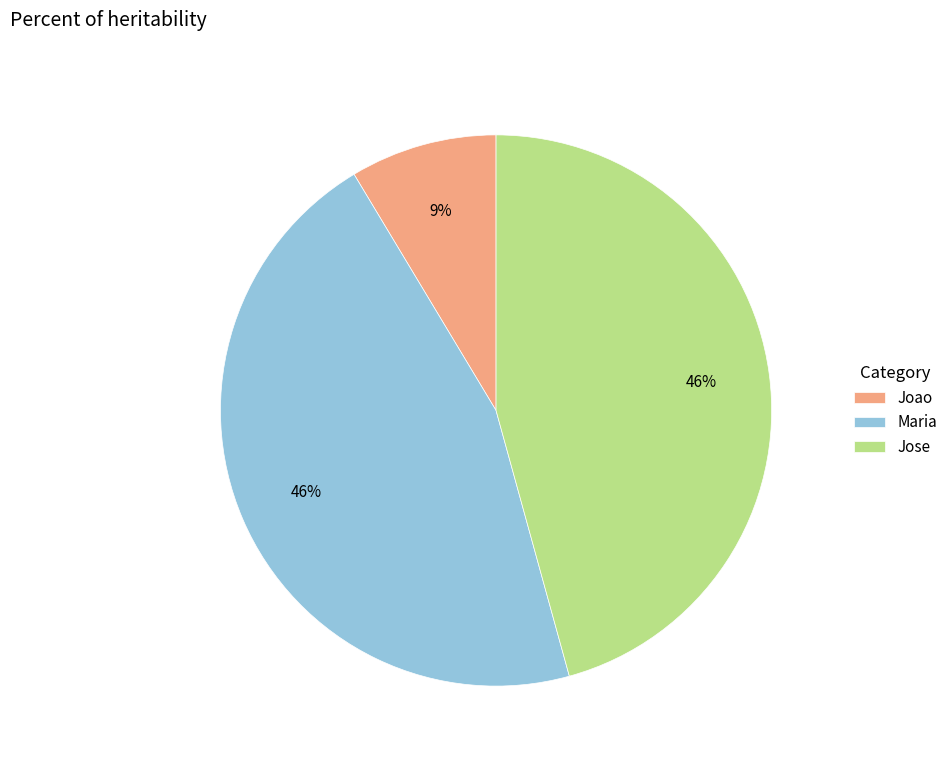

To the nearest percent, what is the difference between the largest and smallest slice percentages?

37%